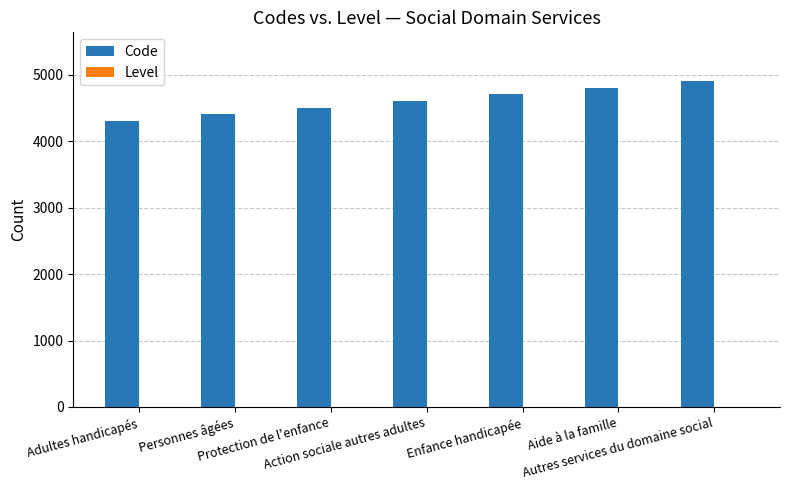

How many categories are shown in the chart?

7